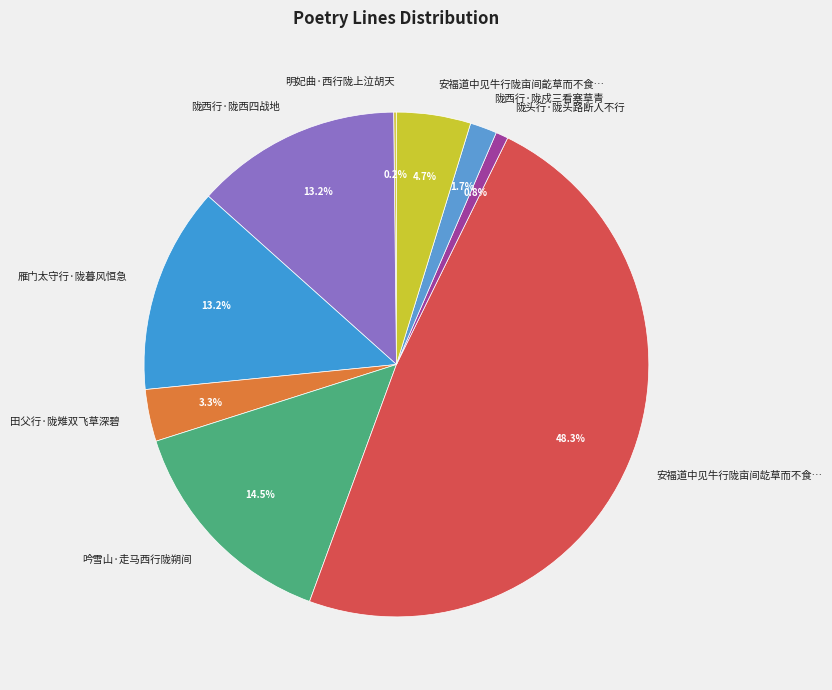

Which slice is the largest?

安福道中见牛行陇亩间龁草而不食…